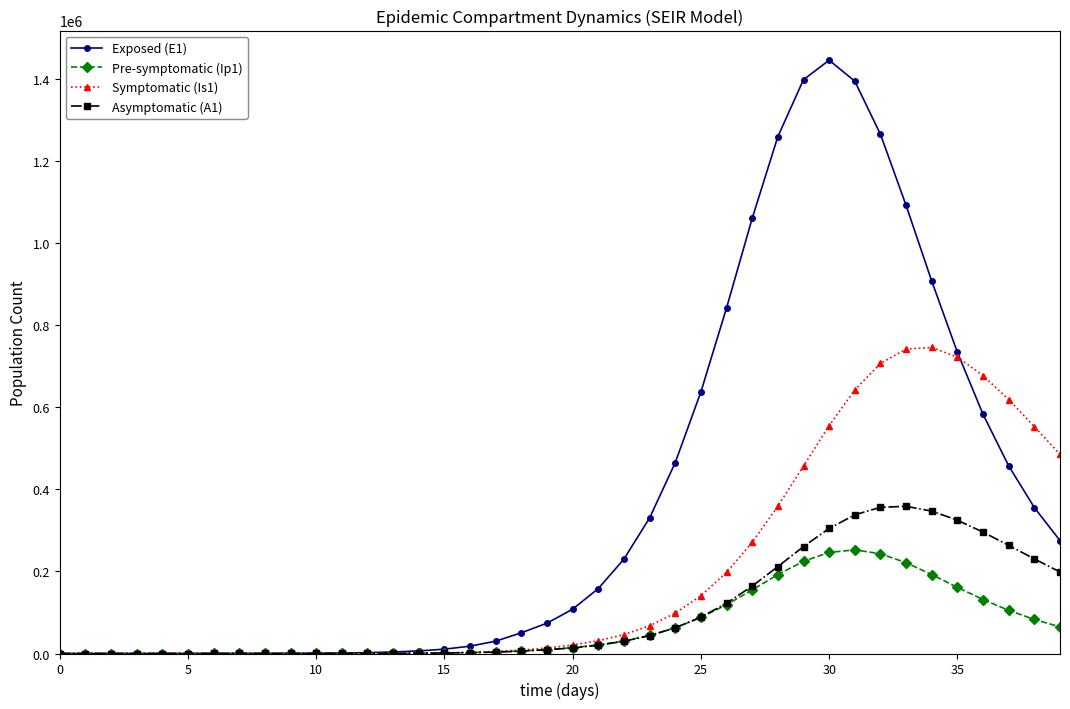

What is the greatest value displayed?

1445930.8